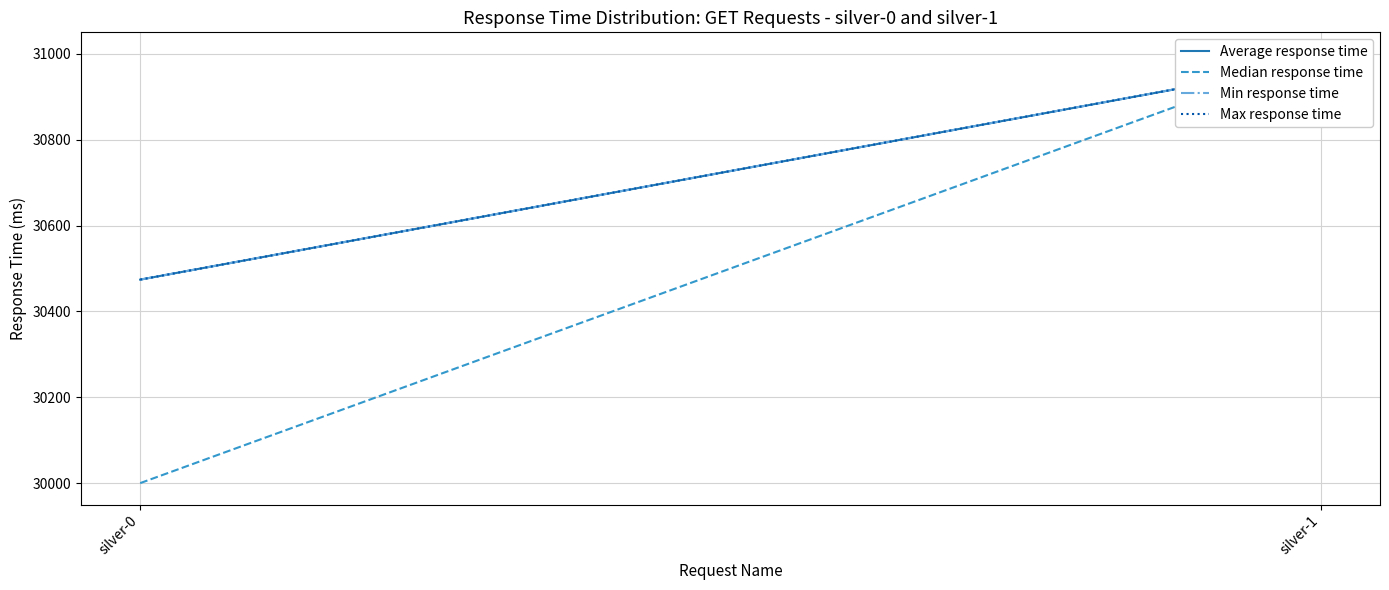

What is the difference between the maximum and minimum values in the Min response time series?

506